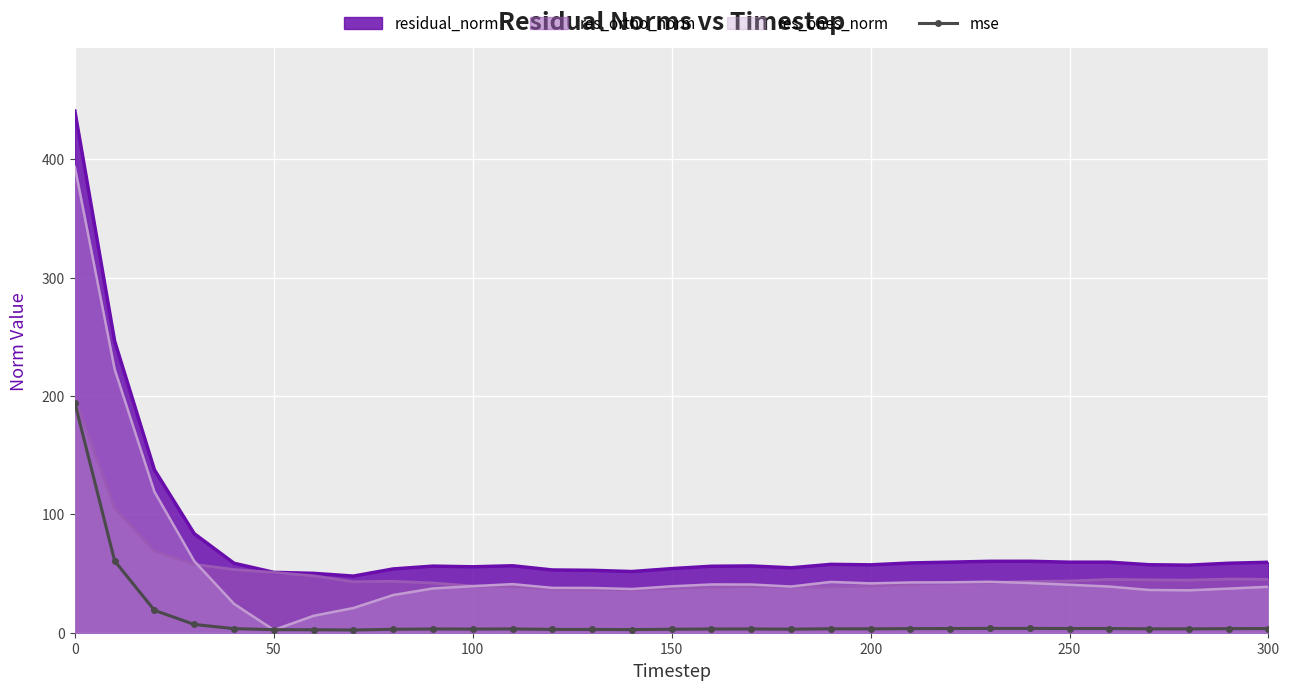

True or false: mse and residual_norm intersect in this chart.

False